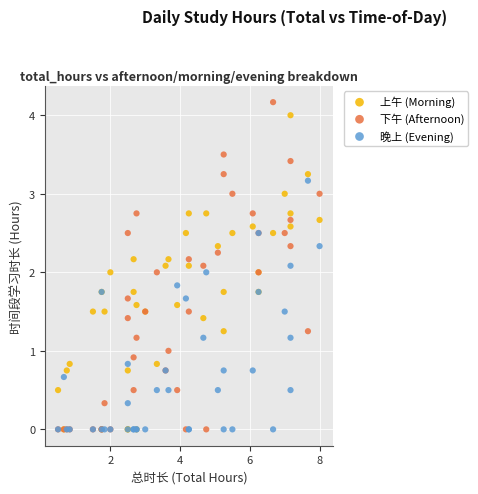

Which series has the widest spread of Y values?

下午 (Afternoon)